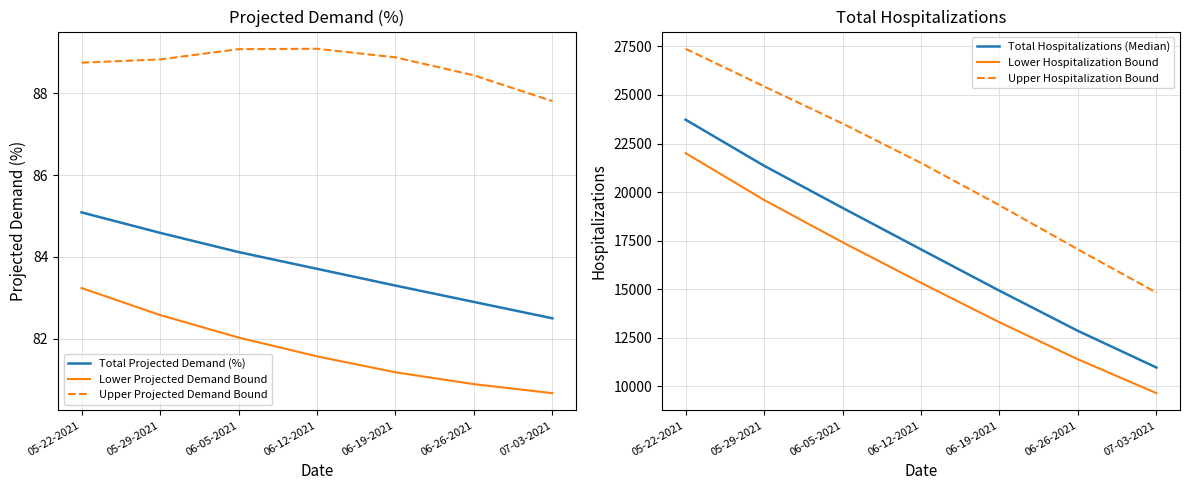

Reading left to right, what are all the values shown in this chart?

Total Projected Demand (%): 85.1	84.6	84.1	83.7	83.3	82.9	82.5
Lower Projected Demand Bound: 83.2	82.6	82.0	81.6	81.2	80.9	80.7
Upper Projected Demand Bound: 88.8	88.8	89.1	89.1	88.9	88.4	87.8
Total Hospitalizations (Median): 23728.0	21356.0	19186.0	17047.0	14918.0	12849.0	10962.0
Lower Hospitalization Bound: 22005.0	19593.0	17415.0	15325.0	13291.0	11385.0	9643.0
Upper Hospitalization Bound: 27379.0	25441.0	23529.0	21498.0	19318.0	17044.0	14820.0